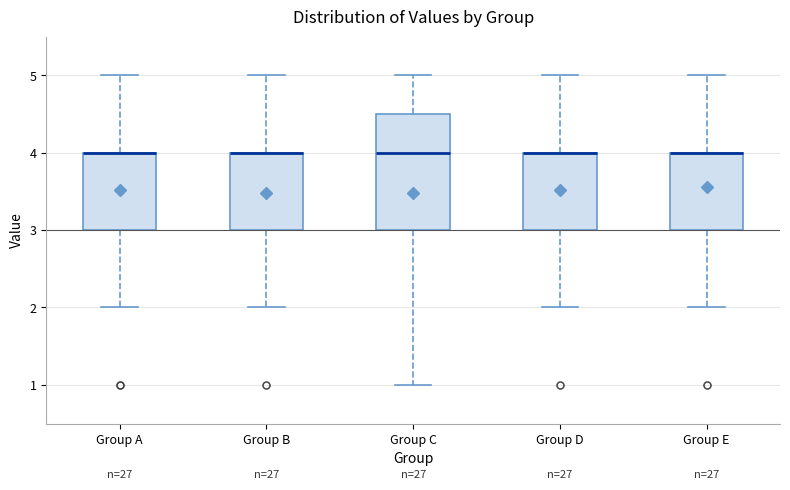

Comparing the boxes themselves (not the whiskers), which one is the tallest?

Group C